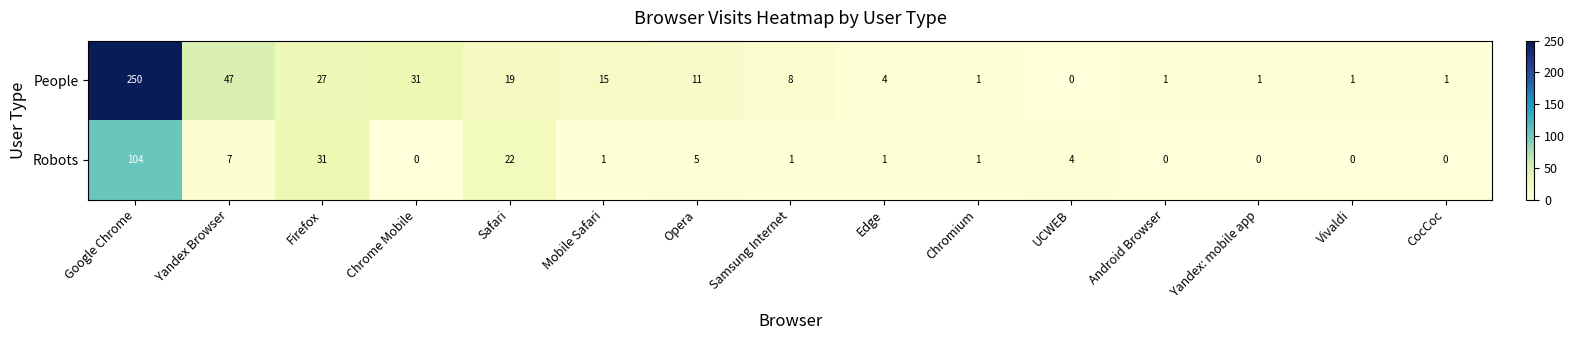

At how many categories does at least one series exceed 193?

1